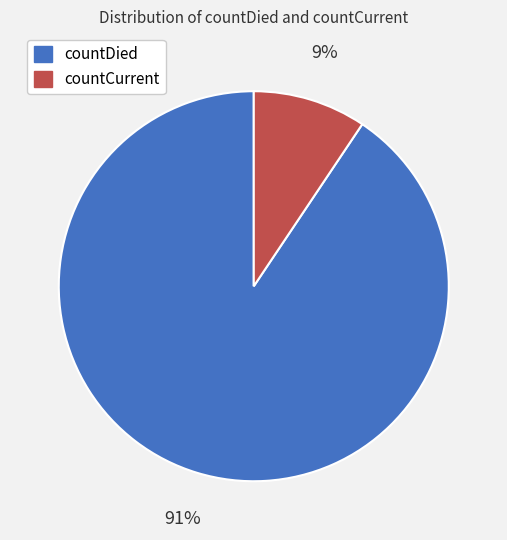

Is it true that countCurrent is 22% of the pie?

False